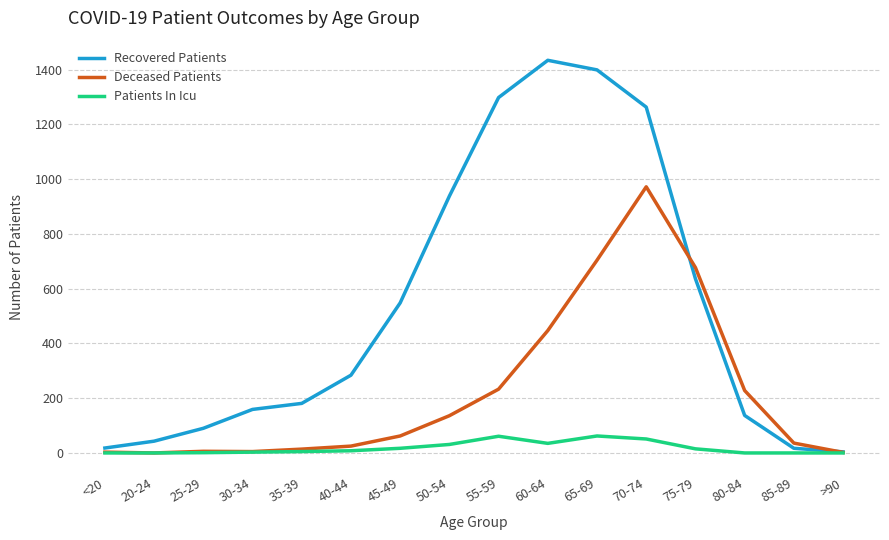

What is the total value across all series at 30-34?

167